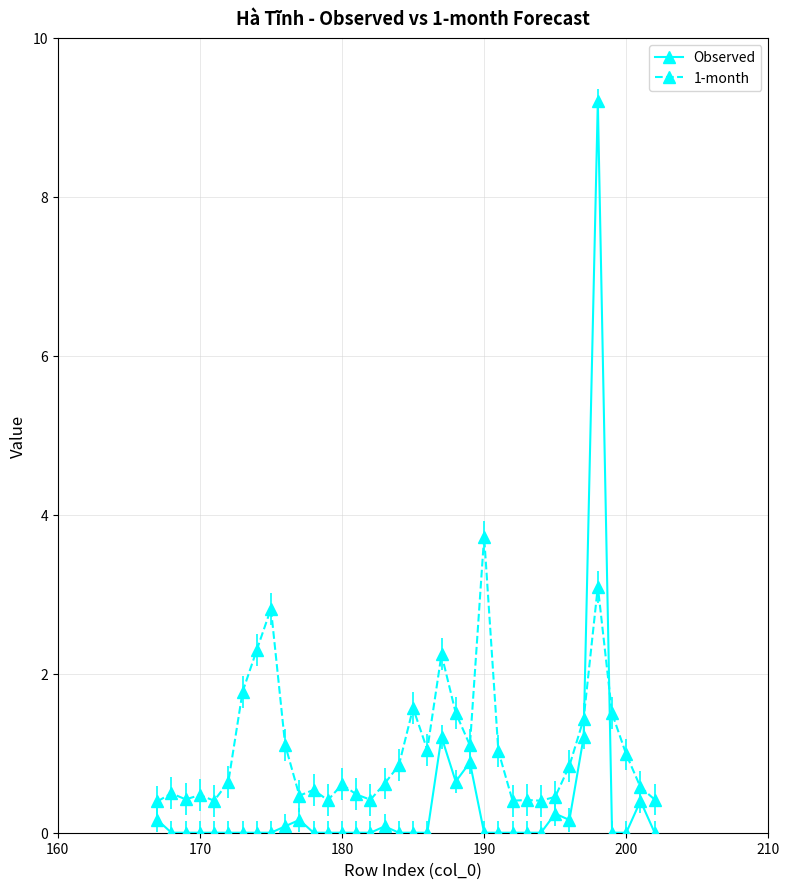

What is the value of the 1-month point at the 13th from the left?

0.4